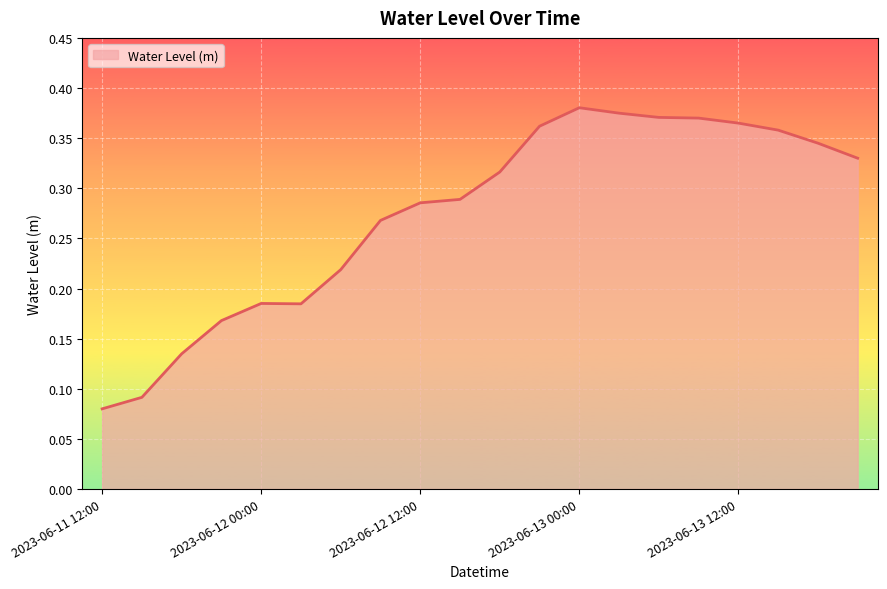

True or false: the data has more than 2 interior local peaks.

False